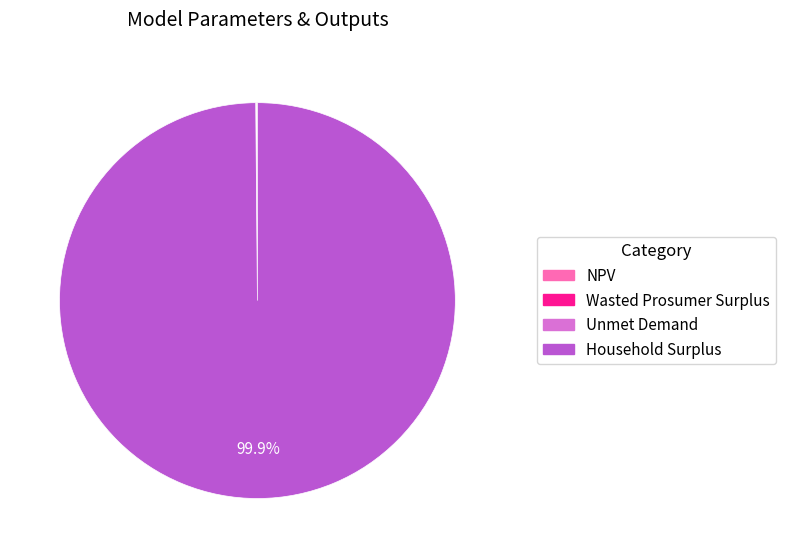

Which category accounts for the majority?

Household Surplus